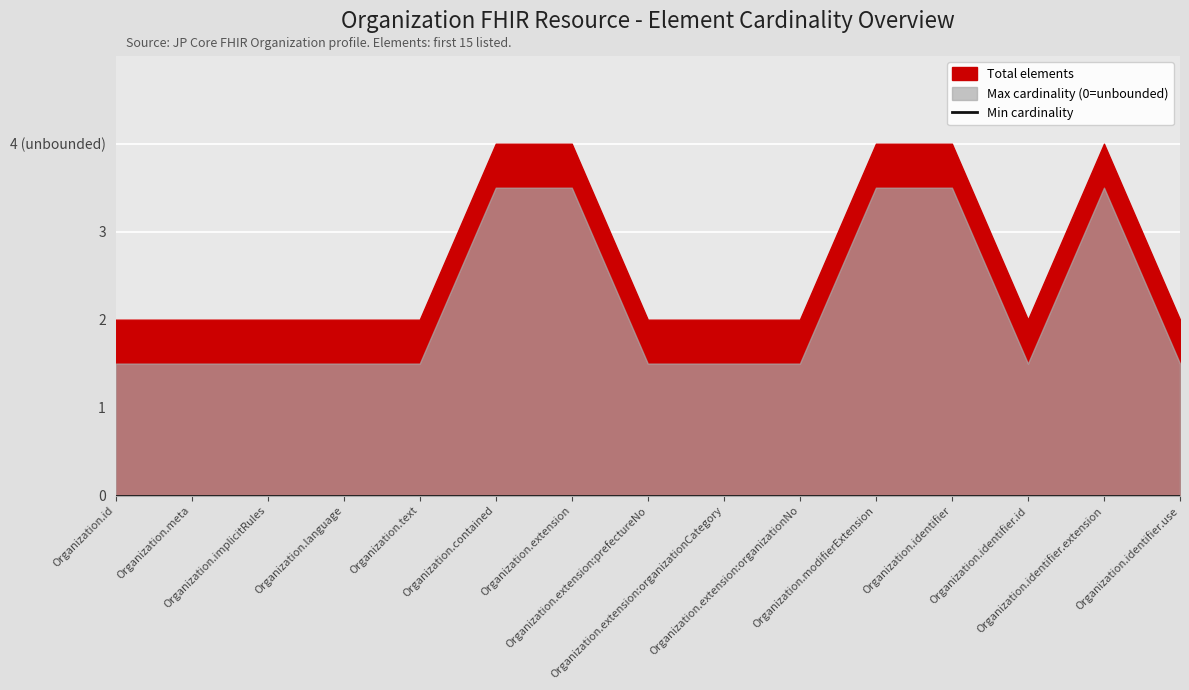

Is it true that Max cardinality (0=unbounded) equals 0 at Organization.identifier?

False